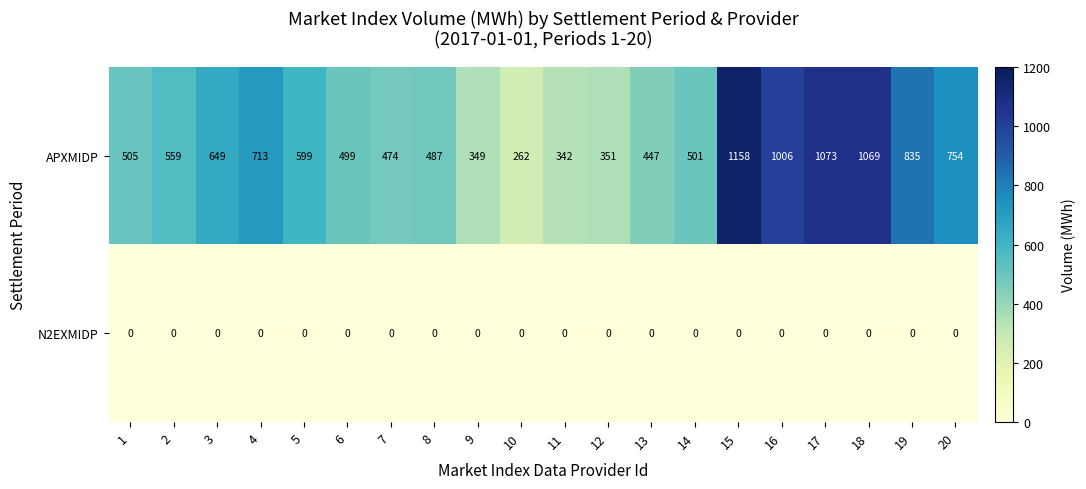

At which category is the sum across all series the highest?

15